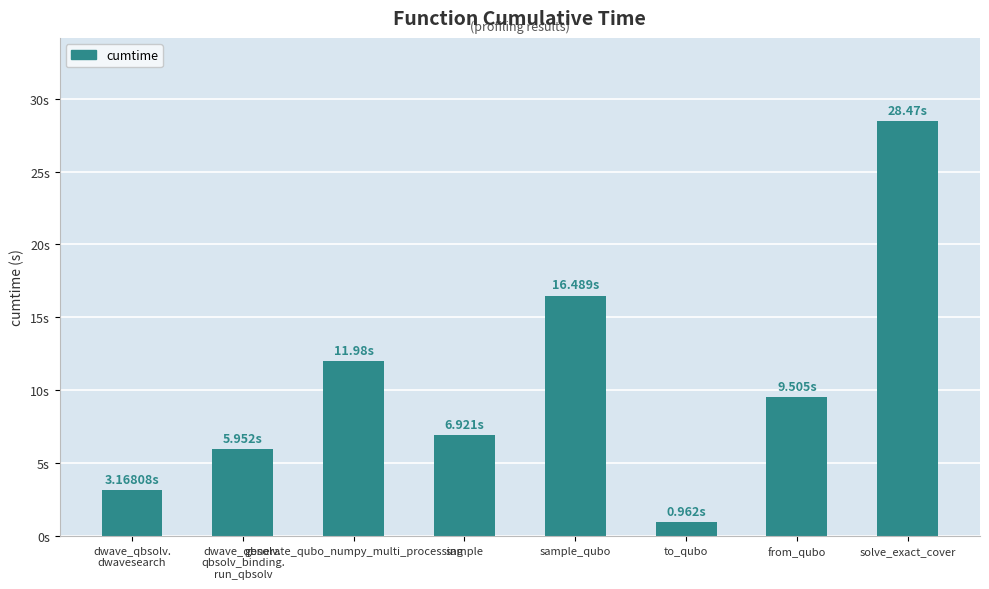

Which has a higher value, sample_qubo or from_qubo?

sample_qubo